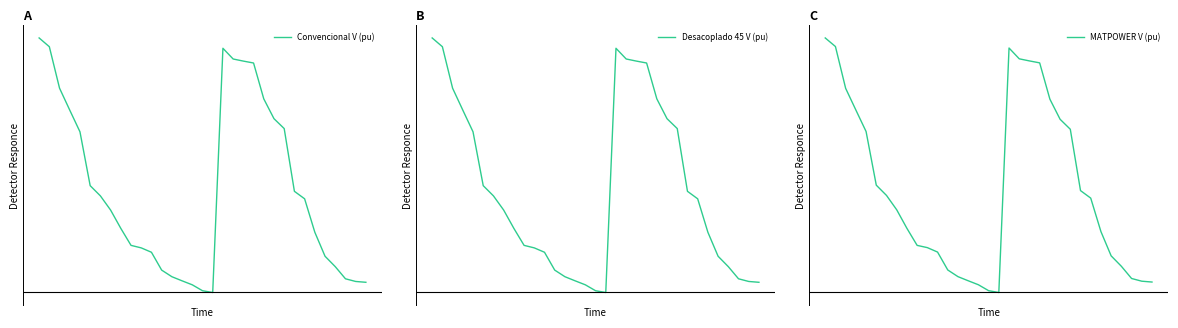

List the series in order of their peak value, lowest first.

MATPOWER V (pu), Convencional V (pu), Desacoplado 45 V (pu)